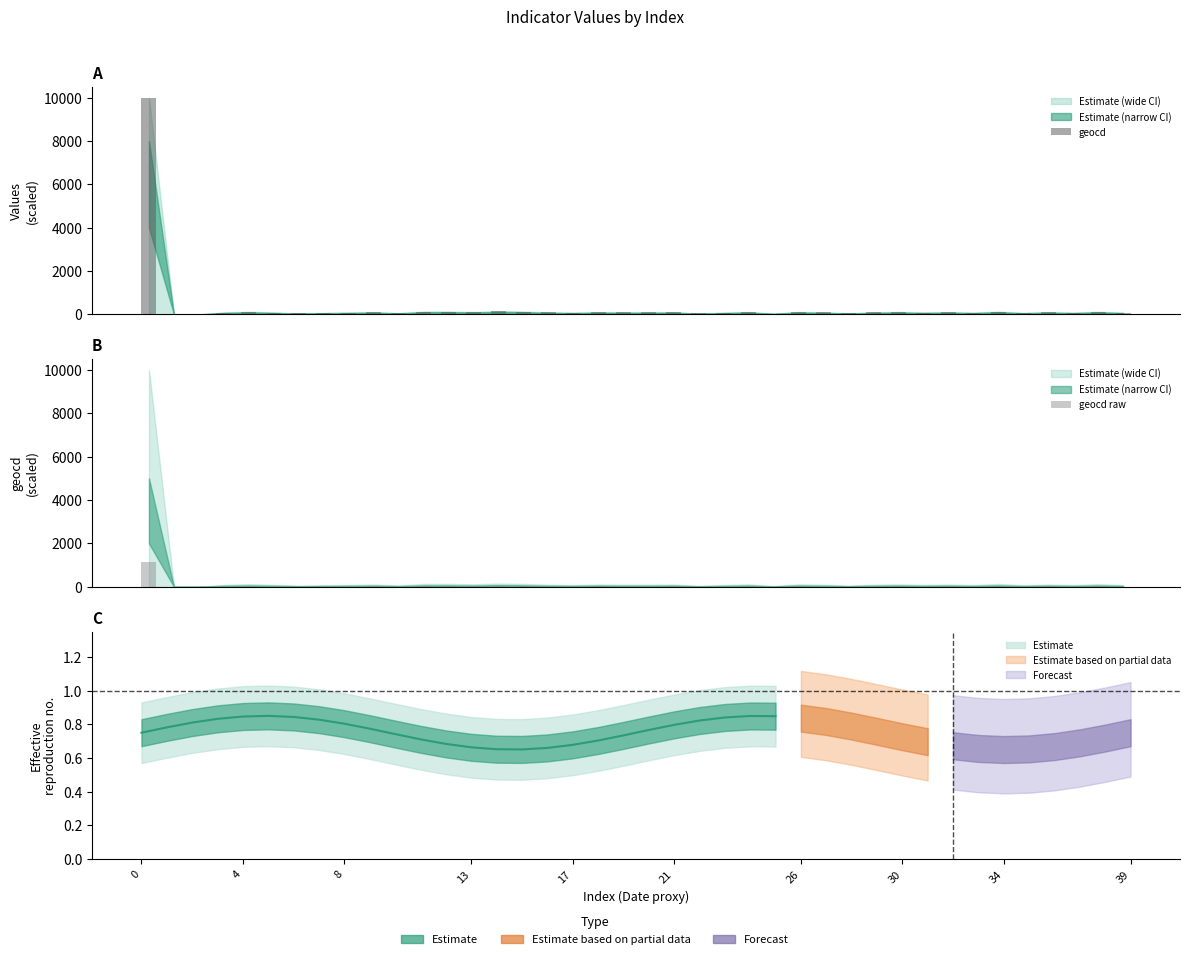

What is the sum of the geocd values at 21 and 4?

104.7